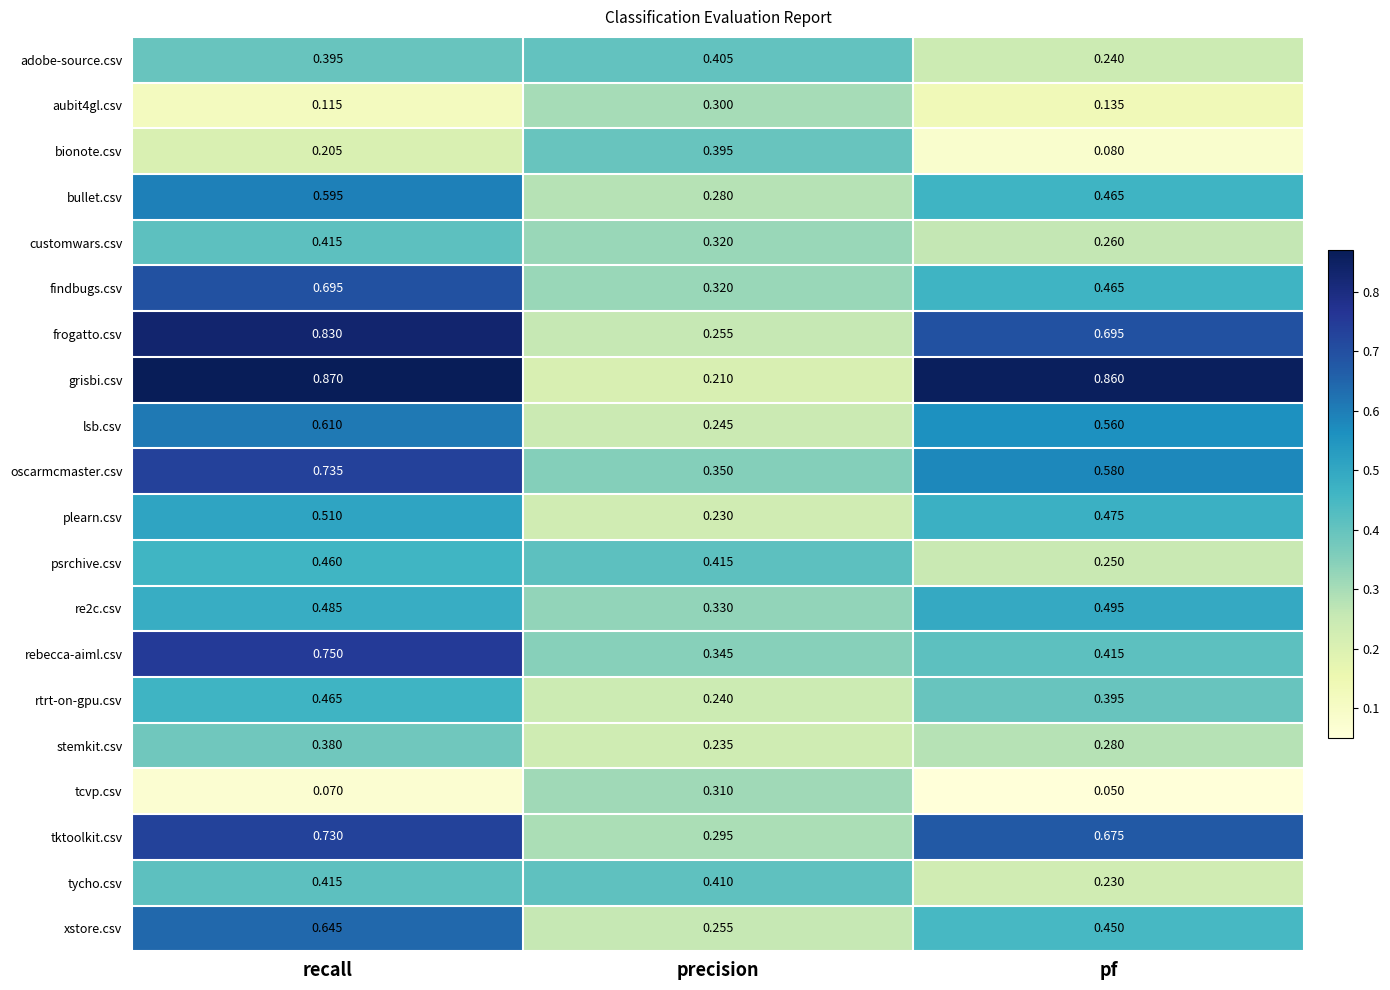

At which category is the sum across all series the highest?

recall